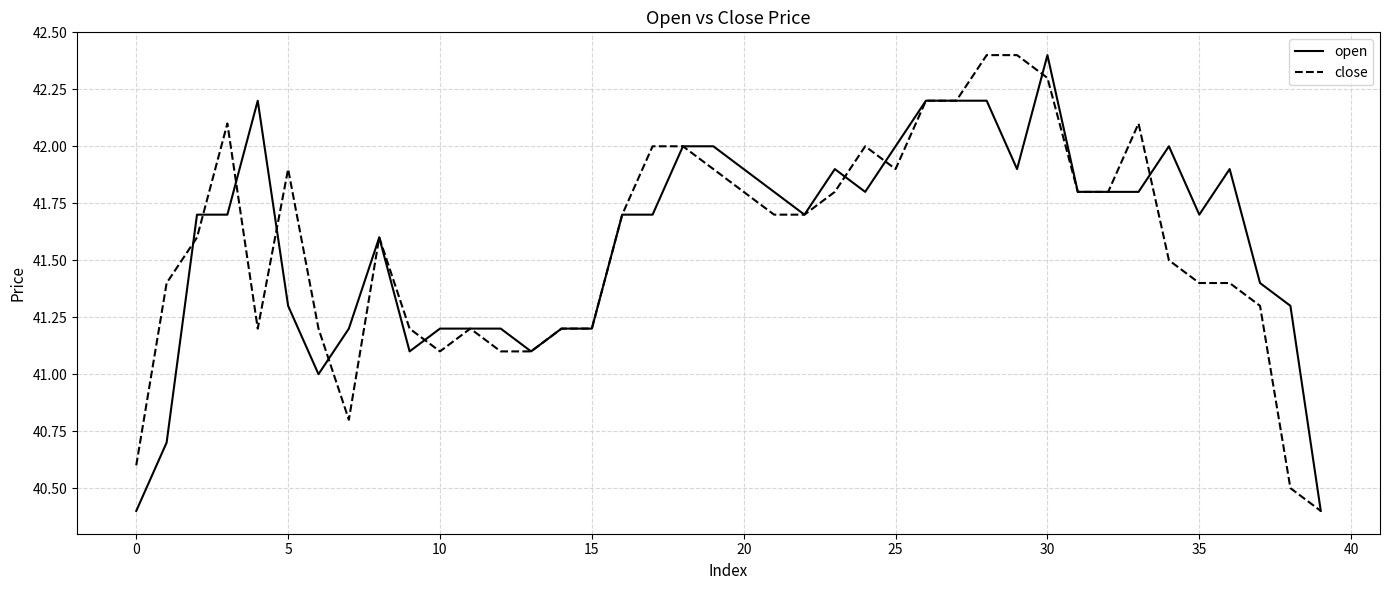

What are all the series names shown in the legend?

open, close